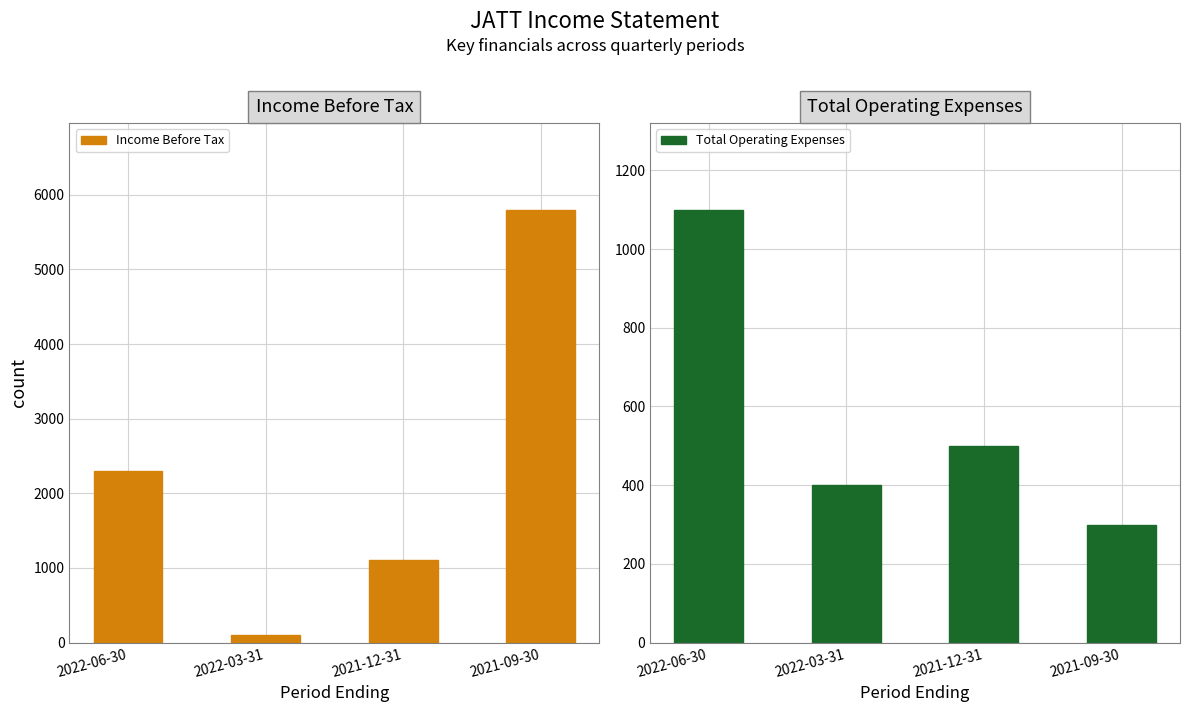

Reading right to left, transcribe all the data shown in this chart.

Income Before Tax: 2021-09-30=5800	2021-12-31=1100	2022-03-31=100	2022-06-30=2300
Total Operating Expenses: 2021-09-30=300	2021-12-31=500	2022-03-31=400	2022-06-30=1100